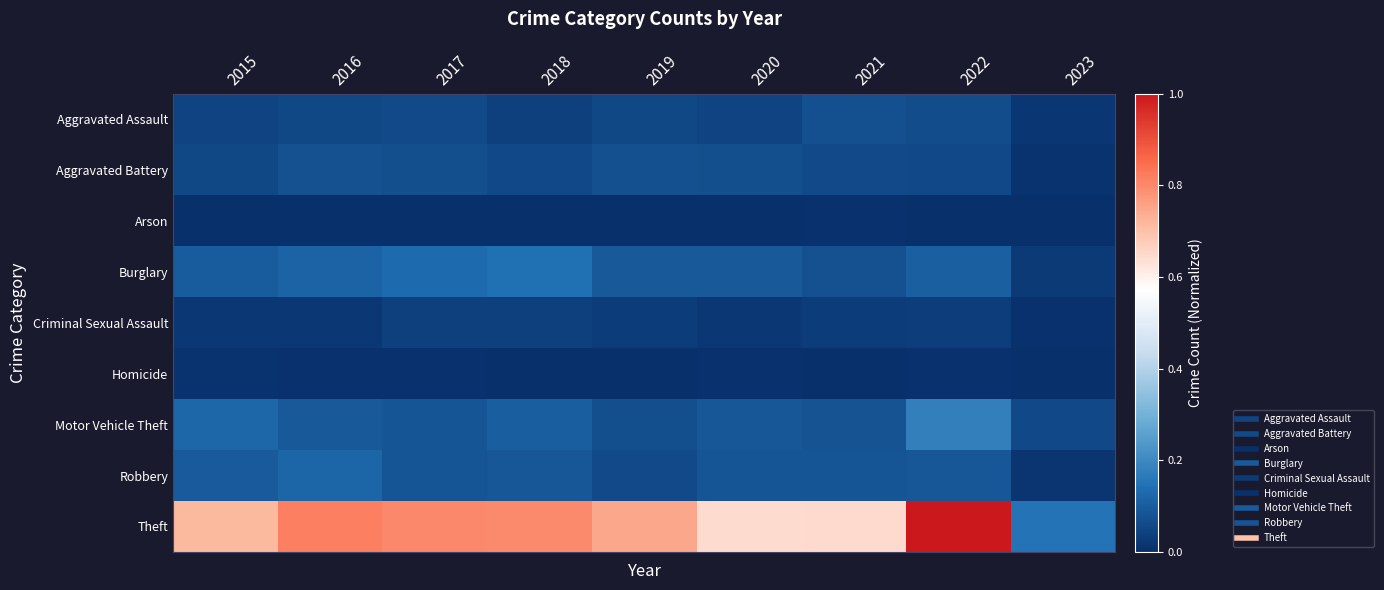

Which has a higher value, 2016 or 2021?

2021